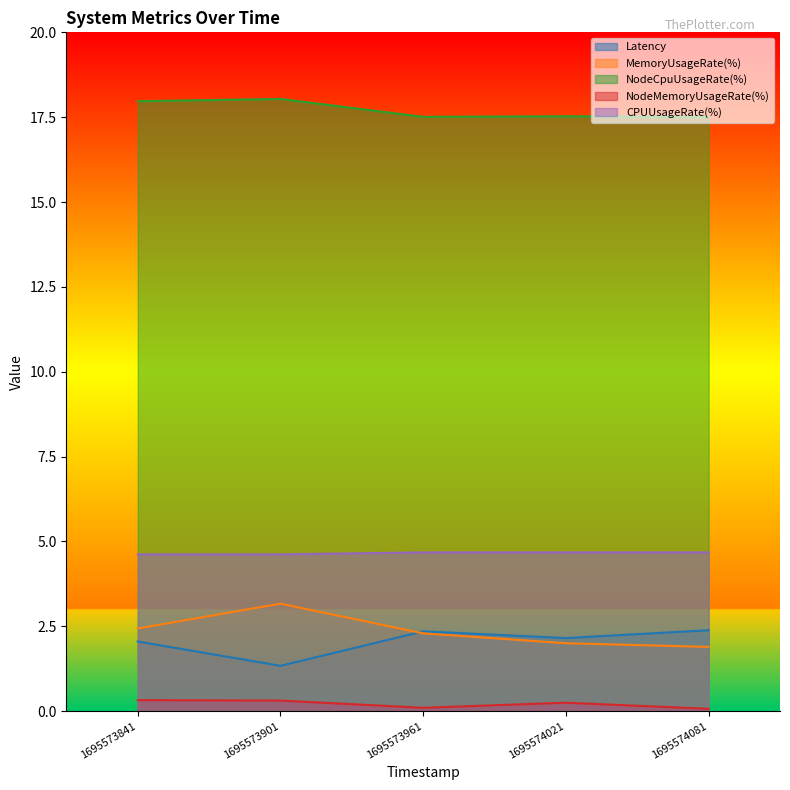

True or false: NodeMemoryUsageRate(%) and MemoryUsageRate(%) intersect in this chart.

False